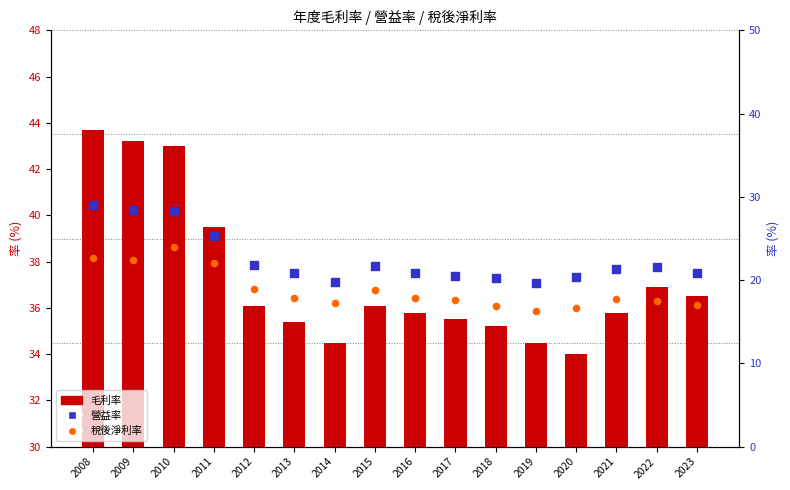

Which series has the largest total across all categories?

毛利率